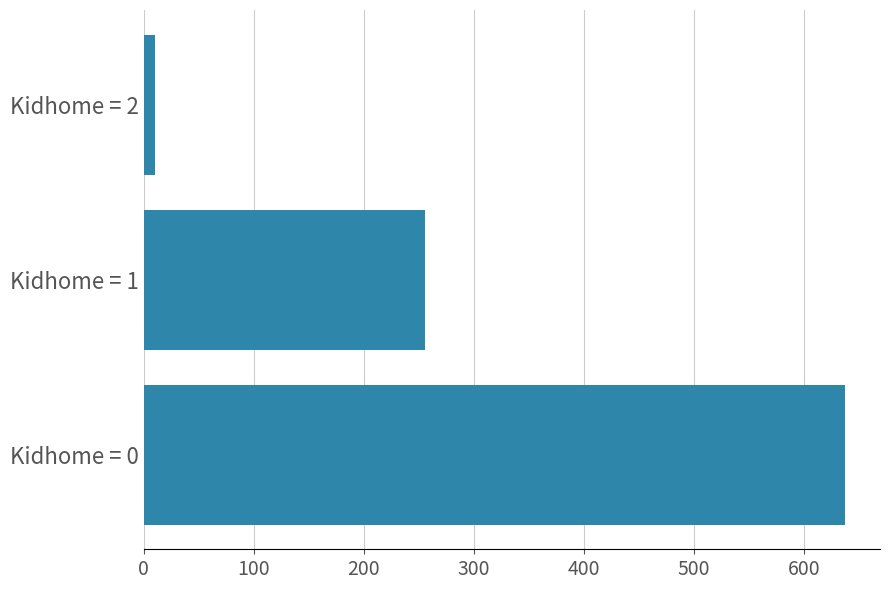

Approximately how many times larger is the value at Kidhome = 0 compared to Kidhome = 1?

2.5